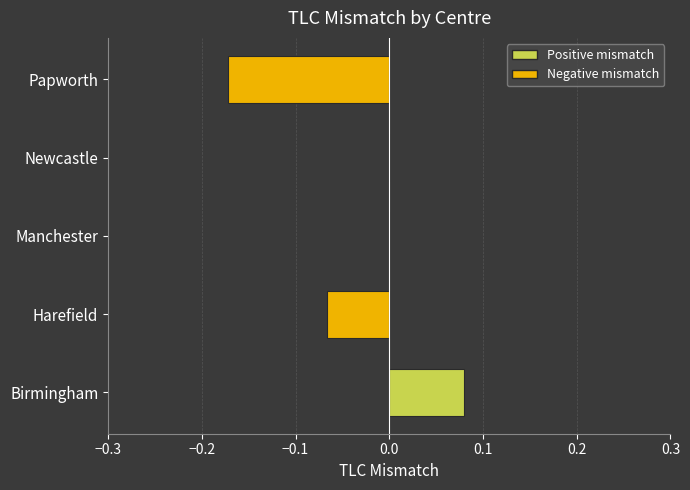

Which label corresponds to the largest value in the chart?

Birmingham